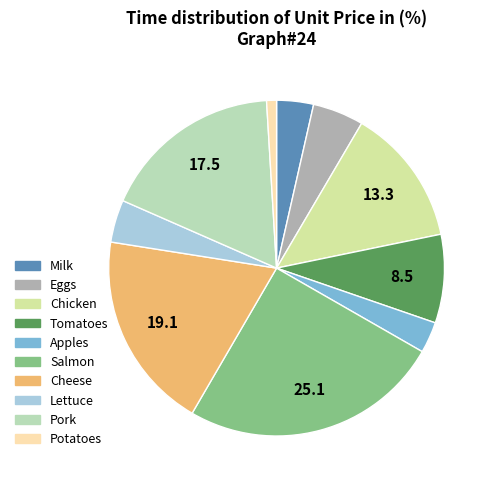

To the nearest percent, what percentage of the pie is Milk?

4%